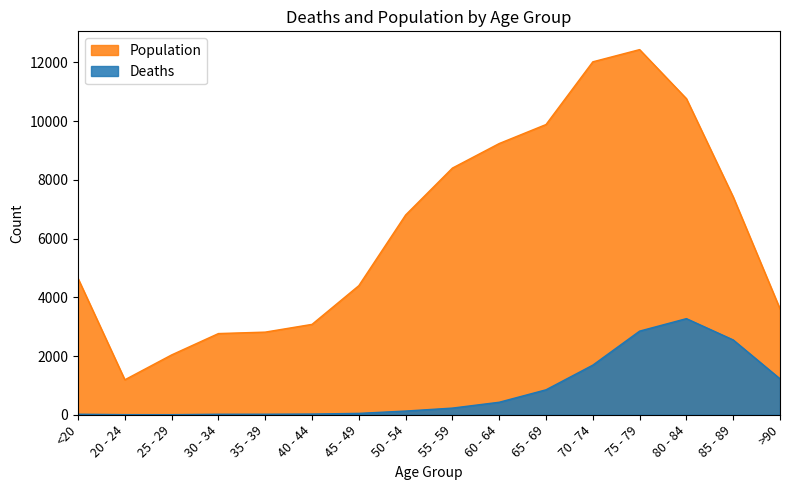

Between 25 - 29 and 35 - 39, which series saw the biggest shift?

Population